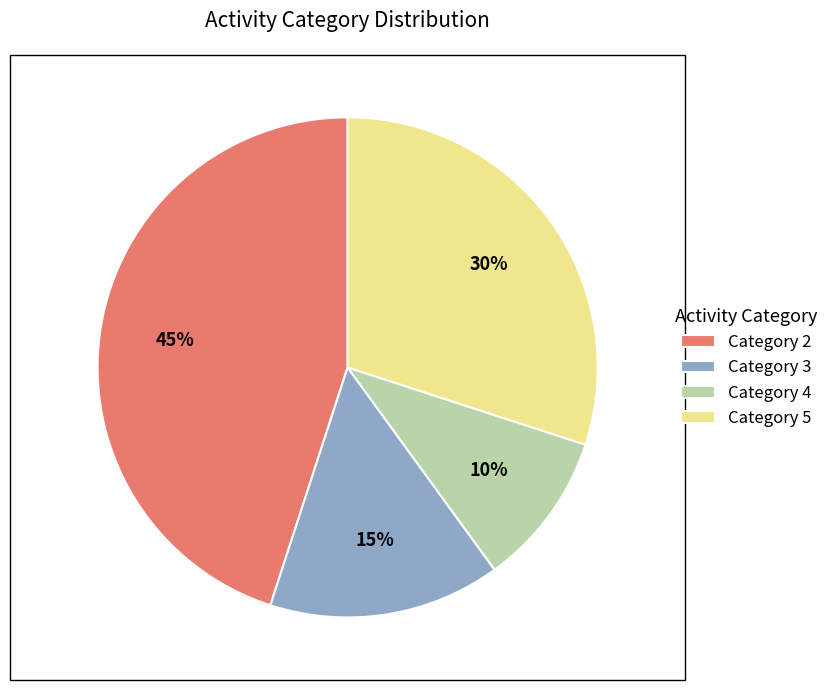

Does any single category account for the majority?

No